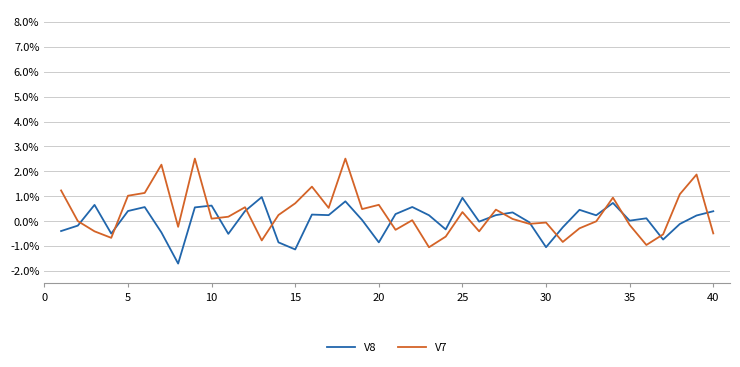

How many lines are shown in the chart?

2